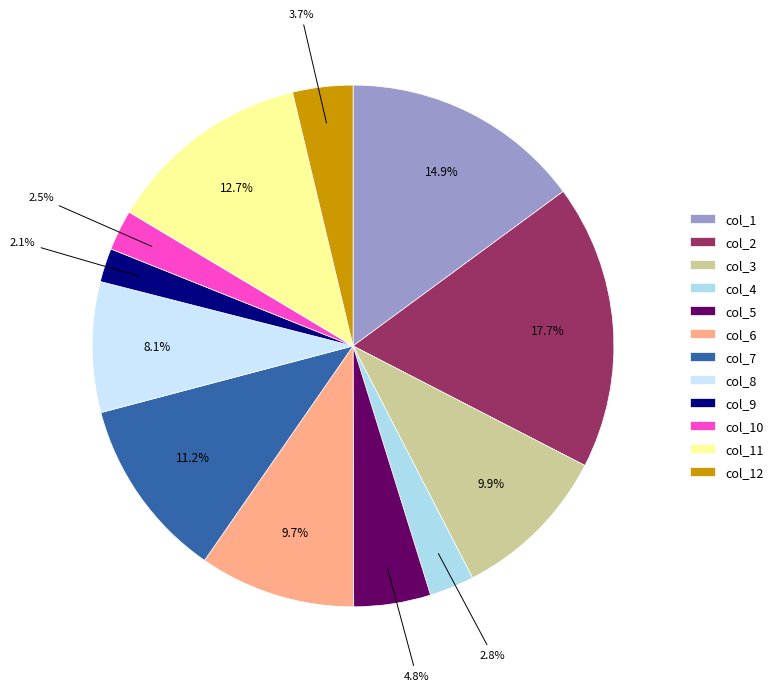

Rank the categories by value from lowest to highest.

col_9, col_10, col_4, col_12, col_5, col_8, col_6, col_3, col_7, col_11, col_1, col_2